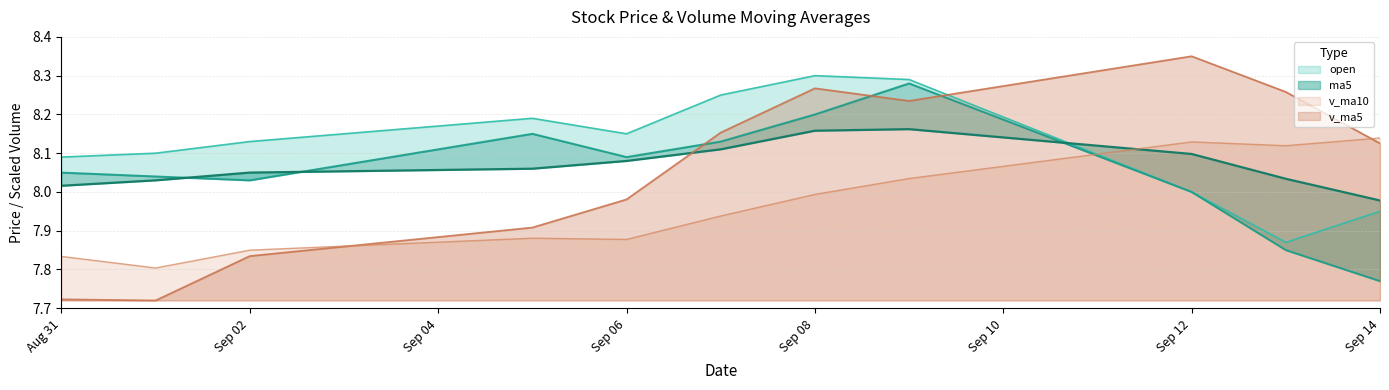

Which category has the highest value in the v_ma5 series?

Sep 12